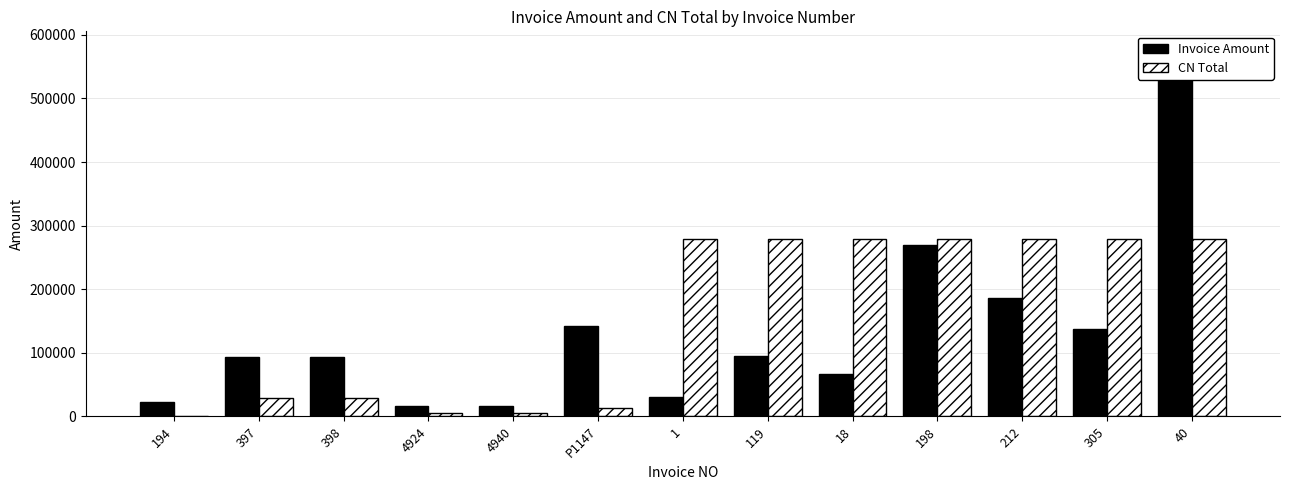

The Invoice Amount series shows 61013 at P1147. True or false?

False